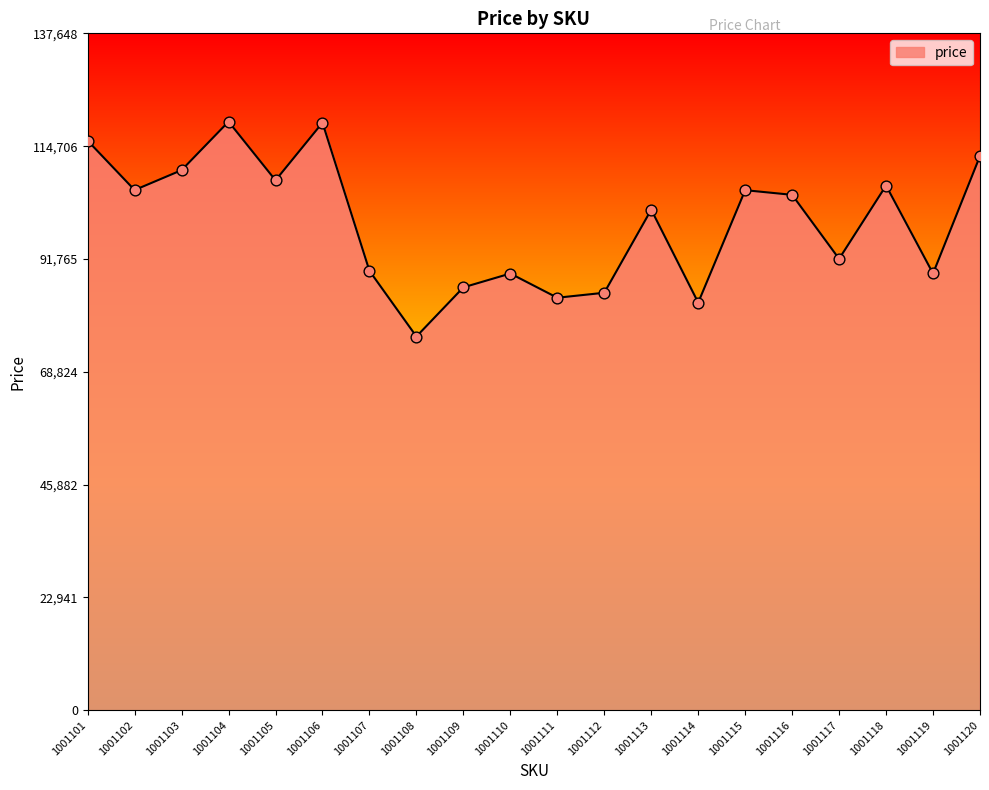

Between 1001114 and 1001119, which is larger?

1001119